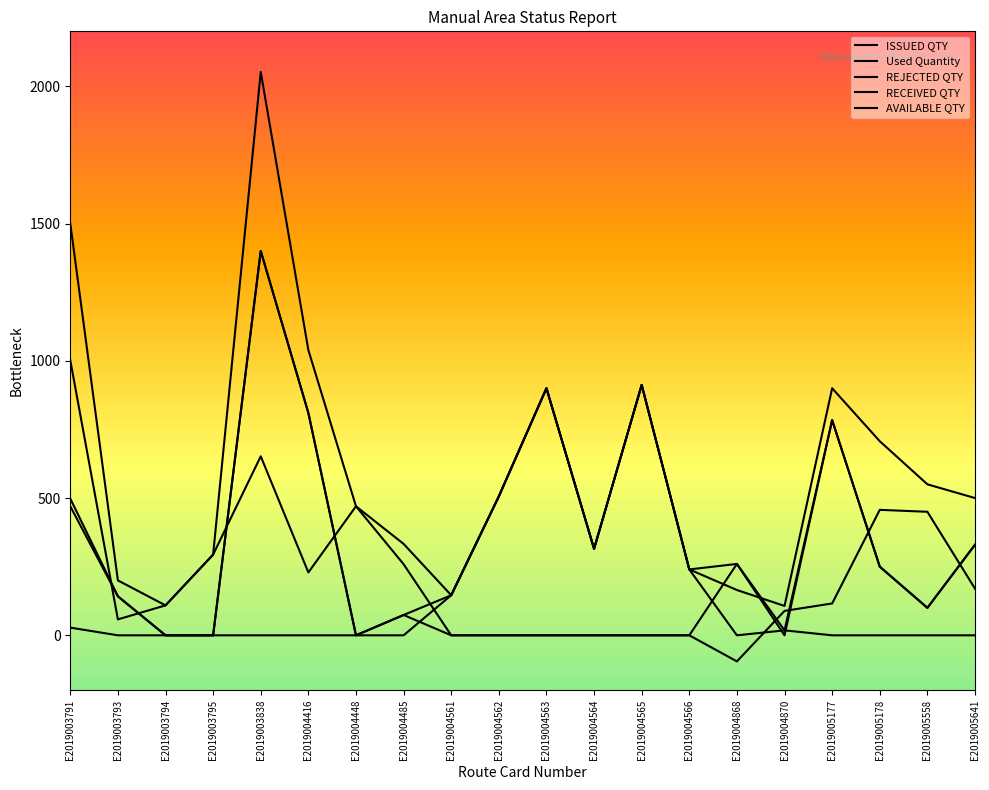

Does the chart have visible grid lines?

No